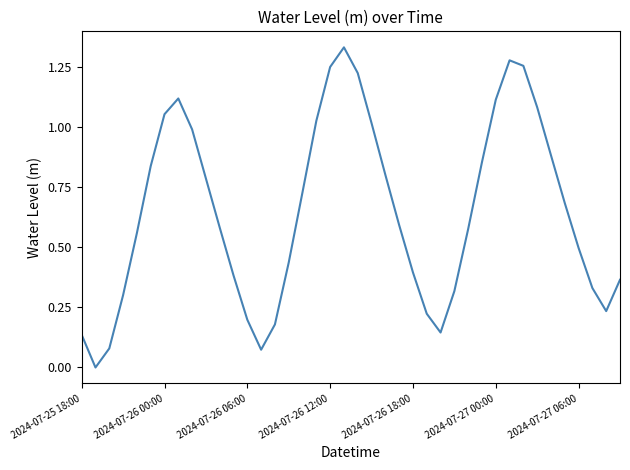

How many lines are shown in the chart?

1